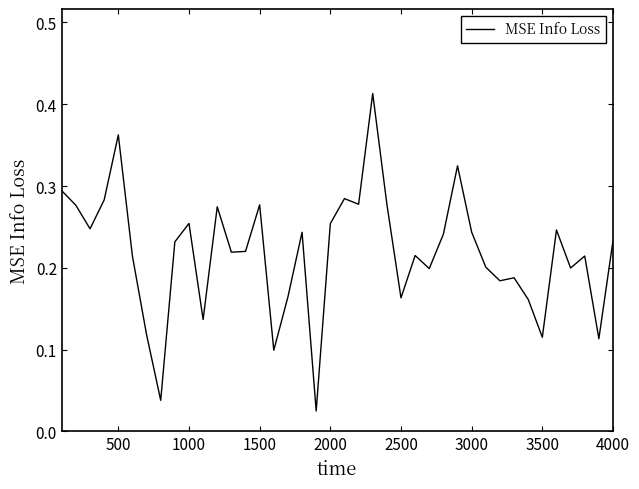

What is the average value?

0.2